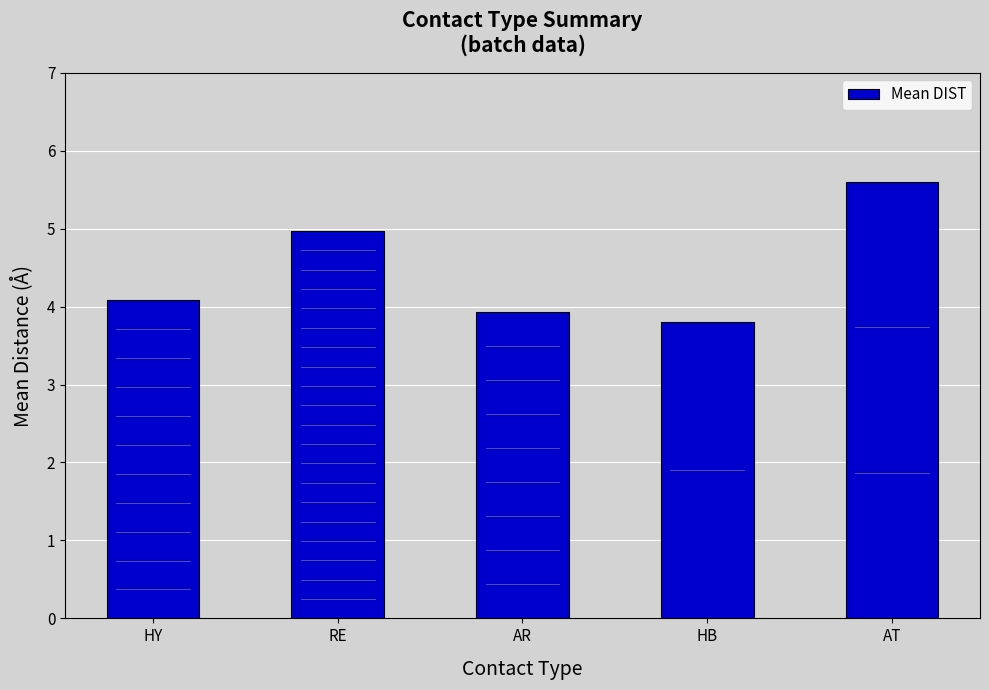

Approximately how many times larger is the value at HY compared to AR?

1.0